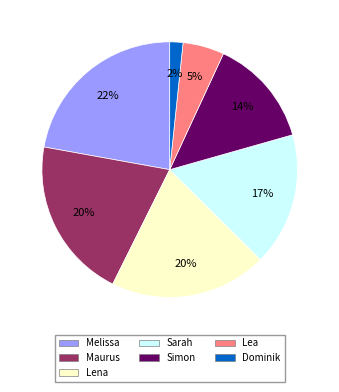

How many segments does this pie chart have?

7